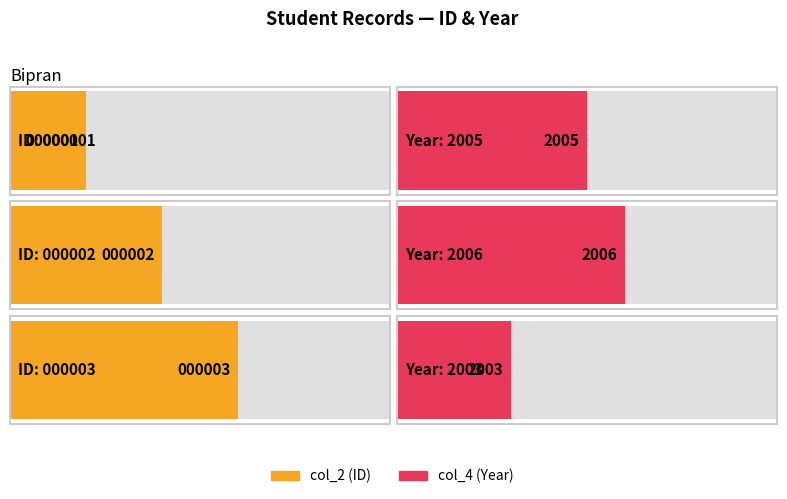

How many values in the col_2 series exceed 2?

1